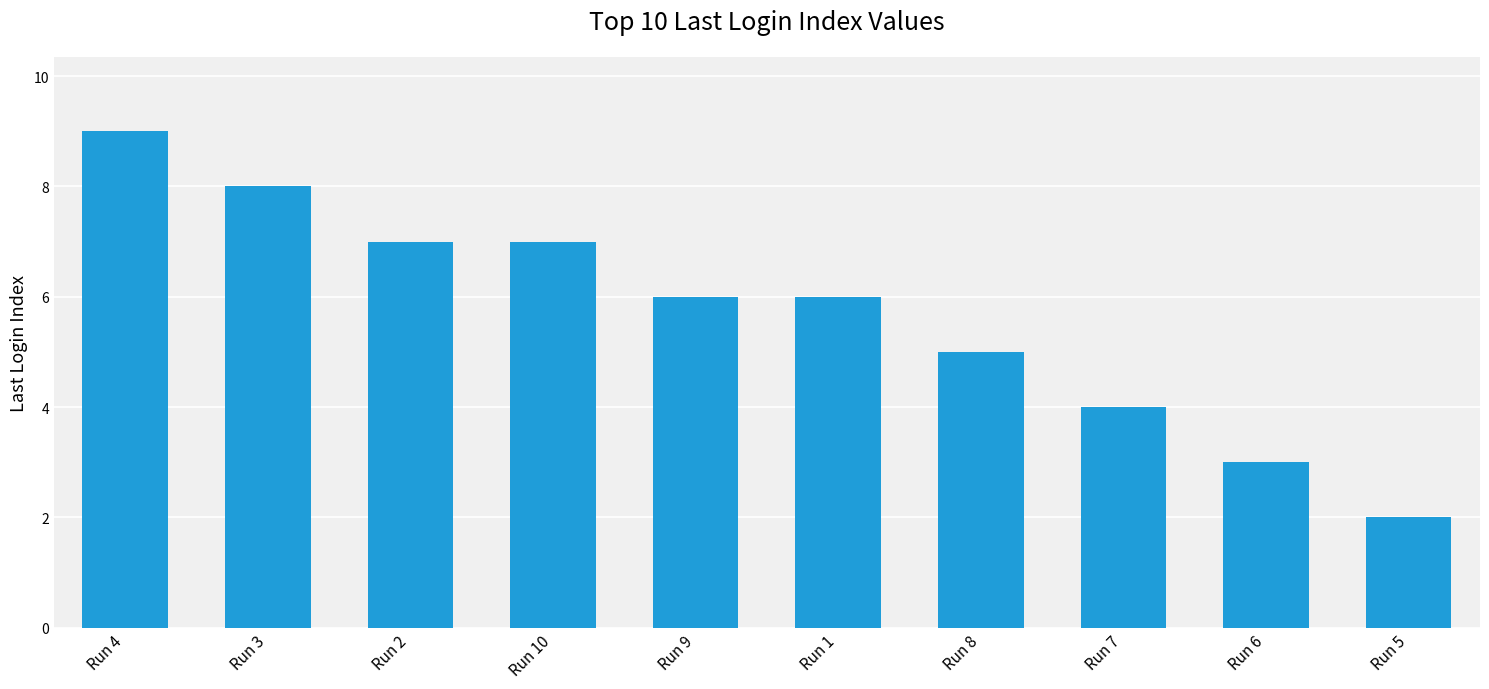

What is the average value?

6